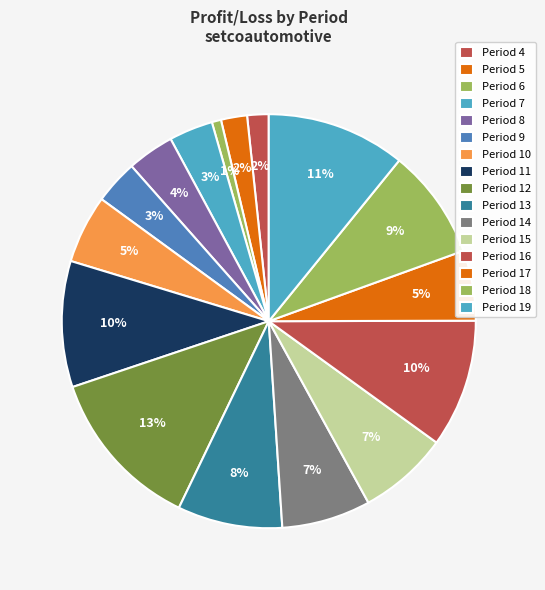

How many segments does this pie chart have?

16